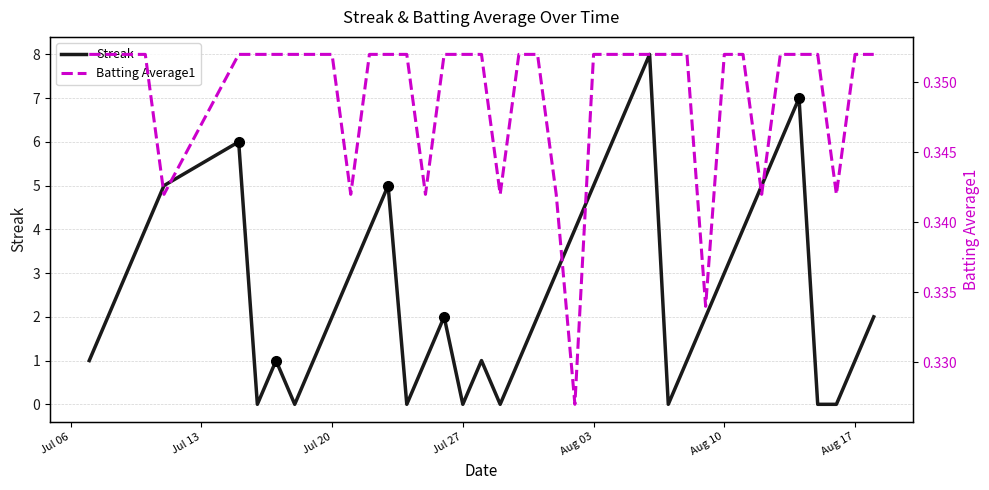

Between Aug 10 and 32, which series saw the biggest shift?

Streak